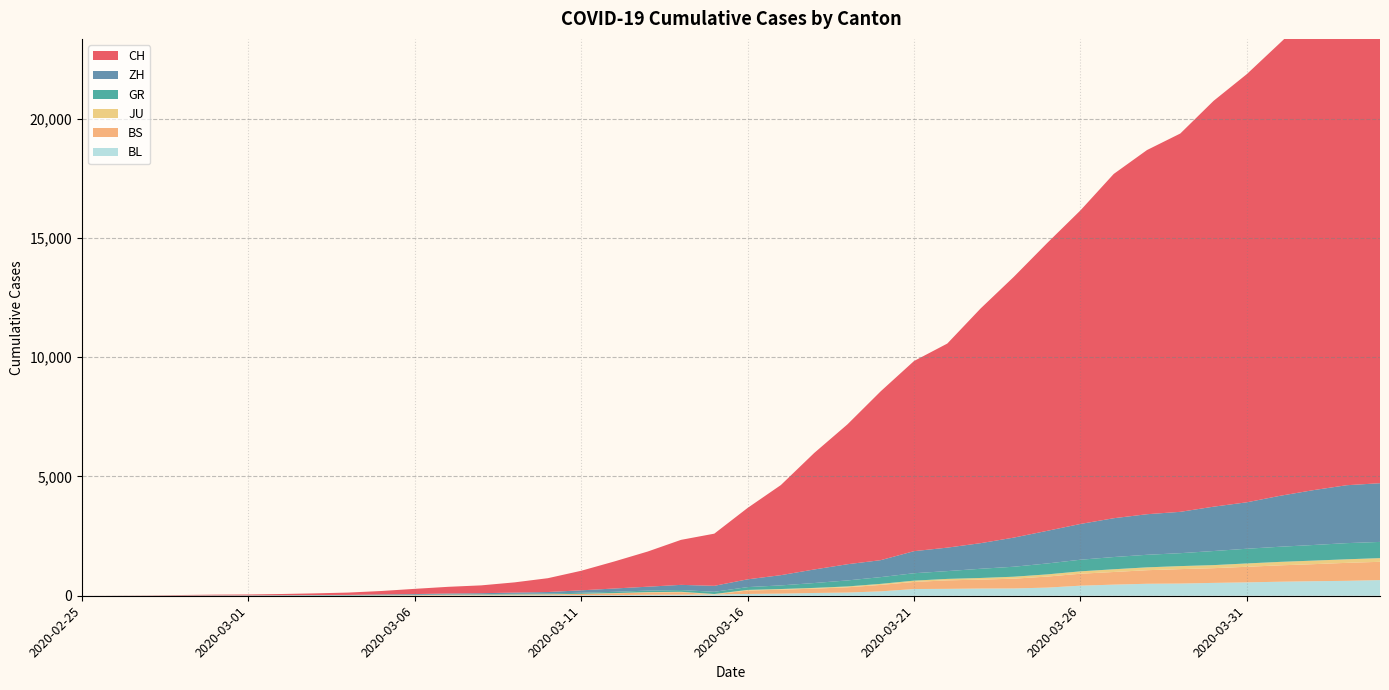

Reading left to right, transcribe all the data shown in this chart.

CH: 2020-02-25=0	2020-02-26=4	2020-02-27=8	2020-02-28=20	2020-02-29=30	2020-03-01=36	2020-03-02=50	2020-03-03=70	2020-03-04=98	2020-03-05=143	2020-03-06=219	2020-03-07=281	2020-03-08=328	2020-03-09=429	2020-03-10=580	2020-03-11=820	2020-03-12=1135	2020-03-13=1475	2020-03-14=1887	2020-03-15=2187	2020-03-16=2993	2020-03-17=3778	2020-03-18=4883	2020-03-19=5864	2020-03-20=7080	2020-03-21=7972	2020-03-22=8556	2020-03-23=9839	2020-03-24=10935	2020-03-25=12066	2020-03-26=13146	2020-03-27=14434	2020-03-28=15268	2020-03-29=15861	2020-03-30=17014	2020-03-31=17953	2020-04-01=18990	2020-04-02=20074	2020-04-03=21047	2020-04-04=21617
ZH: 2020-02-25=0	2020-02-26=0	2020-02-27=2	2020-02-28=2	2020-02-29=6	2020-03-01=7	2020-03-02=10	2020-03-03=13	2020-03-04=15	2020-03-05=23	2020-03-06=29	2020-03-07=34	2020-03-08=40	2020-03-09=49	2020-03-10=62	2020-03-11=101	2020-03-12=140	2020-03-13=163	2020-03-14=218	2020-03-15=250	2020-03-16=326	2020-03-17=429	2020-03-18=568	2020-03-19=679	2020-03-20=711	2020-03-21=925	2020-03-22=984	2020-03-23=1073	2020-03-24=1221	2020-03-25=1368	2020-03-26=1500	2020-03-27=1627	2020-03-28=1701	2020-03-29=1733	2020-03-30=1859	2020-03-31=1947	2020-04-01=2136	2020-04-02=2300	2020-04-03=2428	2020-04-04=2461
GR: 2020-02-25=0	2020-02-26=2	2020-02-27=2	2020-02-28=6	2020-02-29=6	2020-03-01=6	2020-03-02=9	2020-03-03=10	2020-03-04=13	2020-03-05=15	2020-03-06=16	2020-03-07=18	2020-03-08=19	2020-03-09=28	2020-03-10=32	2020-03-11=44	2020-03-12=53	2020-03-13=65	2020-03-14=73	2020-03-15=93	2020-03-16=118	2020-03-17=152	2020-03-18=204	2020-03-19=252	2020-03-20=283	2020-03-21=311	2020-03-22=327	2020-03-23=386	2020-03-24=419	2020-03-25=458	2020-03-26=487	2020-03-27=513	2020-03-28=527	2020-03-29=542	2020-03-30=591	2020-03-31=617	2020-04-01=635	2020-04-02=655	2020-04-03=678	2020-04-04=680
JU: 2020-02-25=0	2020-02-26=0	2020-02-27=1	2020-02-28=1	2020-02-29=1	2020-03-01=1	2020-03-02=1	2020-03-03=2	2020-03-04=2	2020-03-05=4	2020-03-06=4	2020-03-07=5	2020-03-08=5	2020-03-09=7	2020-03-10=7	2020-03-11=7	2020-03-12=12	2020-03-13=17	2020-03-14=18	2020-03-15=19	2020-03-16=25	2020-03-17=29	2020-03-18=32	2020-03-19=36	2020-03-20=44	2020-03-21=54	2020-03-22=61	2020-03-23=69	2020-03-24=82	2020-03-25=92	2020-03-26=100	2020-03-27=114	2020-03-28=119	2020-03-29=127	2020-03-30=128	2020-03-31=140	2020-04-01=145	2020-04-02=149	2020-04-03=149	2020-04-04=154
BS: 2020-02-25=0	2020-02-26=0	2020-02-27=1	2020-02-28=1	2020-02-29=1	2020-03-01=1	2020-03-02=1	2020-03-03=3	2020-03-04=3	2020-03-05=8	2020-03-06=15	2020-03-07=21	2020-03-08=24	2020-03-09=28	2020-03-10=33	2020-03-11=49	2020-03-12=73	2020-03-13=92	2020-03-14=100	2020-03-15=0	2020-03-16=143	2020-03-17=164	2020-03-18=181	2020-03-19=220	2020-03-20=270	2020-03-21=297	2020-03-22=356	2020-03-23=374	2020-03-24=410	2020-03-25=462	2020-03-26=501	2020-03-27=530	2020-03-28=569	2020-03-29=605	2020-03-30=617	2020-03-31=653	2020-04-01=687	2020-04-02=714	2020-04-03=754	2020-04-04=767
BL: 2020-02-25=0	2020-02-26=0	2020-02-27=0	2020-02-28=1	2020-02-29=2	2020-03-01=2	2020-03-02=2	2020-03-03=2	2020-03-04=2	2020-03-05=6	2020-03-06=6	2020-03-07=15	2020-03-08=19	2020-03-09=20	2020-03-10=22	2020-03-11=26	2020-03-12=26	2020-03-13=42	2020-03-14=47	2020-03-15=54	2020-03-16=76	2020-03-17=89	2020-03-18=116	2020-03-19=134	2020-03-20=184	2020-03-21=282	2020-03-22=289	2020-03-23=302	2020-03-24=306	2020-03-25=341	2020-03-26=422	2020-03-27=466	2020-03-28=502	2020-03-29=511	2020-03-30=539	2020-03-31=561	2020-04-01=588	2020-04-02=610	2020-04-03=625	2020-04-04=656